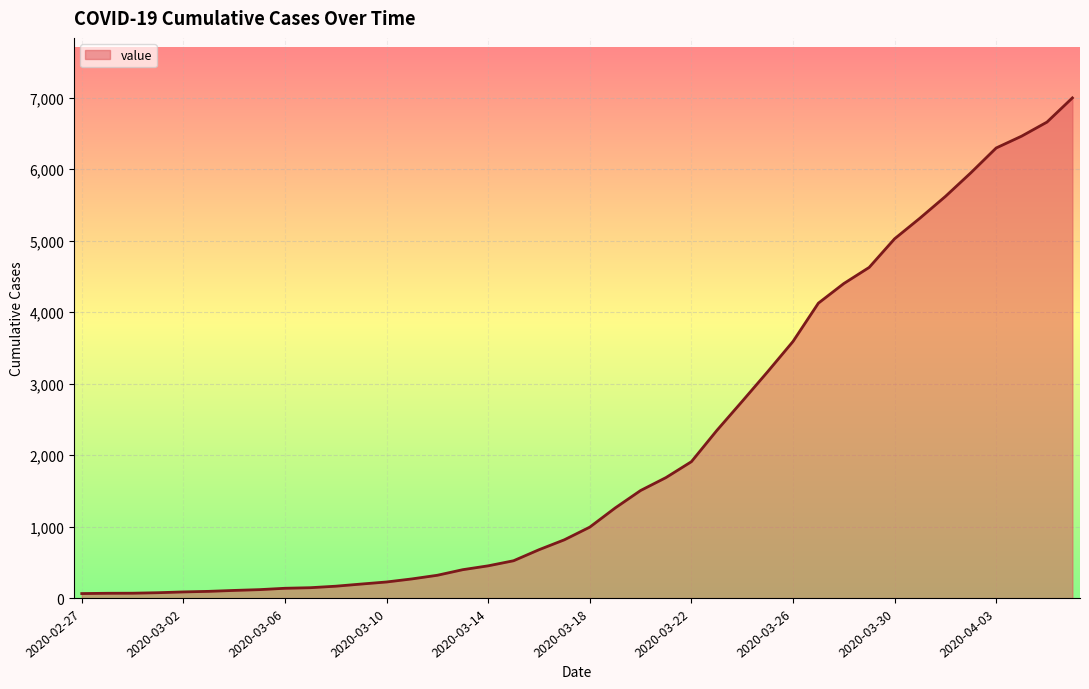

What is the maximum value shown in the chart?

6995